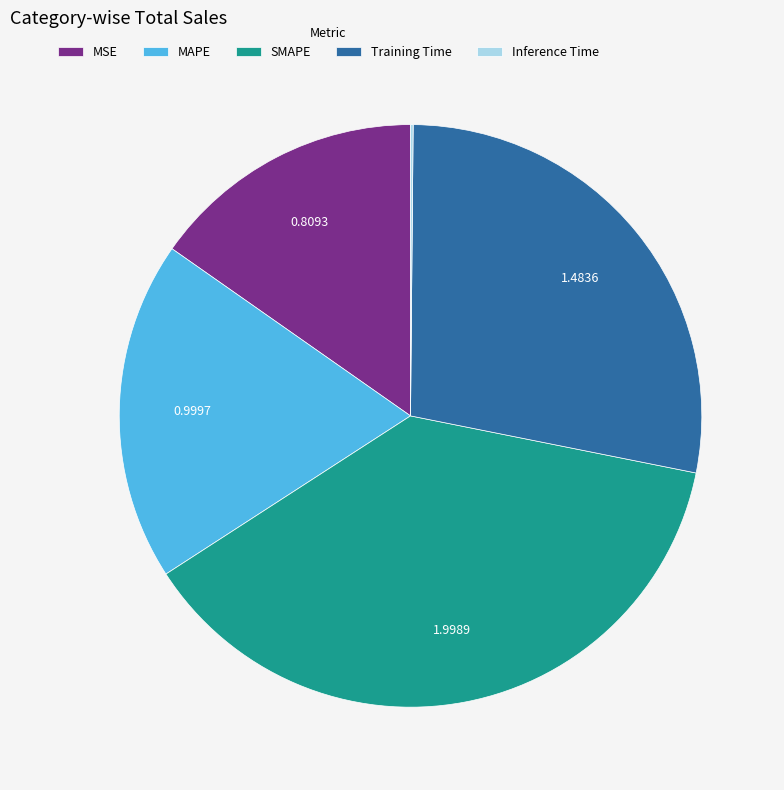

What is the largest slice in the pie chart?

SMAPE